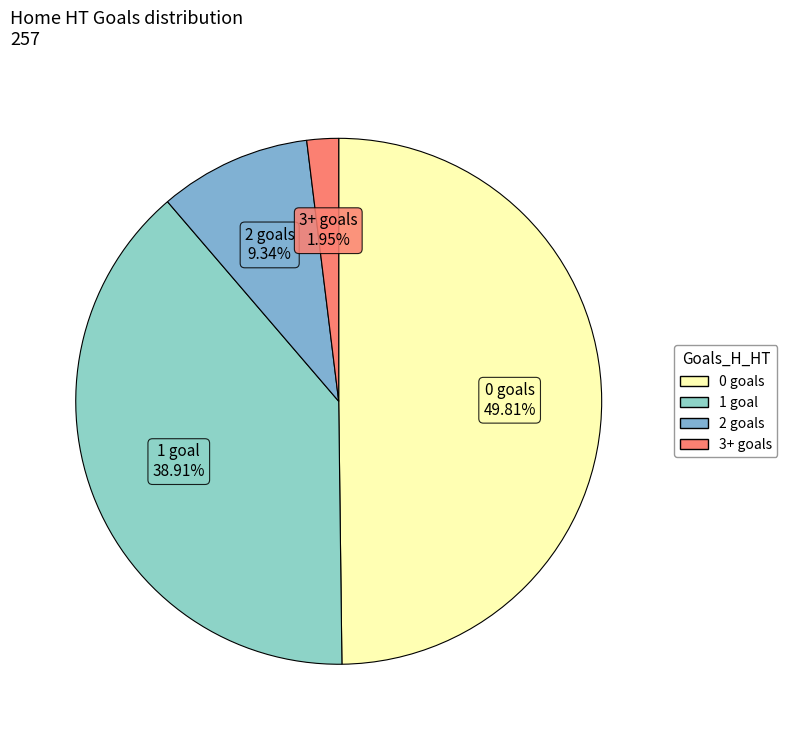

To the nearest percent, what is the difference between the largest and smallest slice percentages?

48%